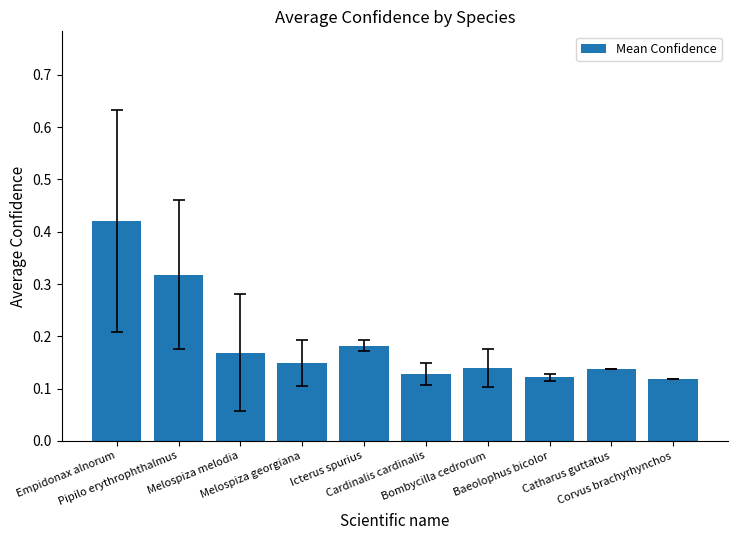

What is the sum of all values?

1.9